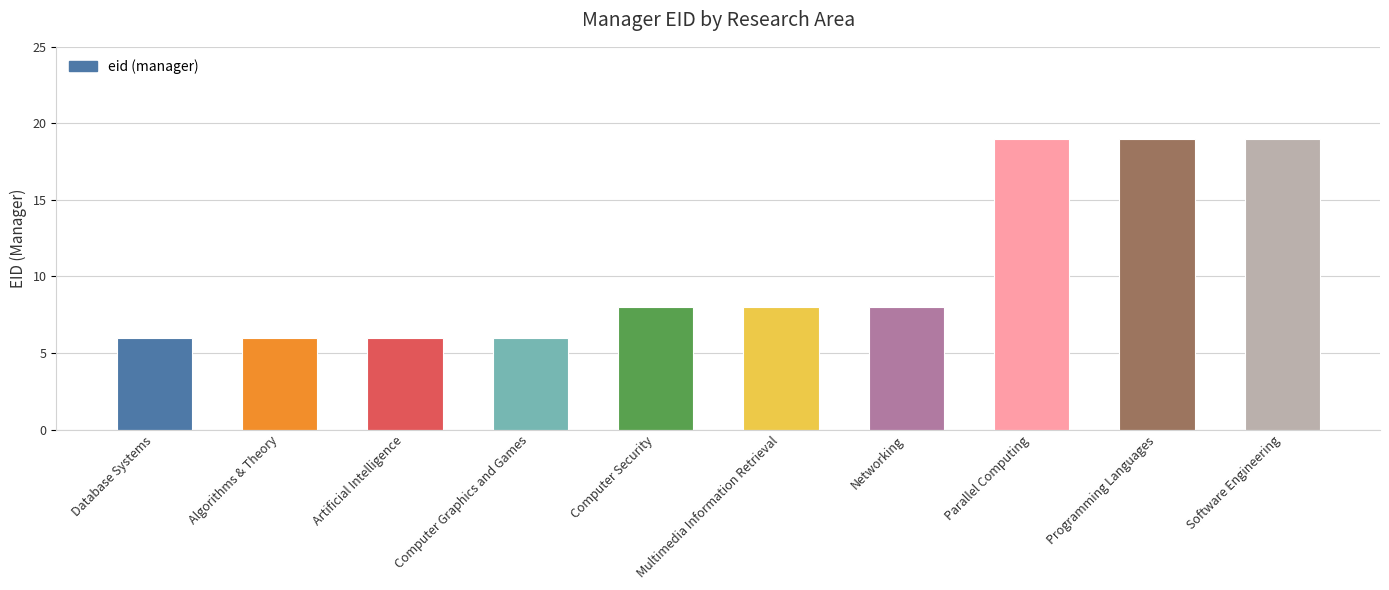

The chart shows a value of 9 at Algorithms & Theory. True or false?

False